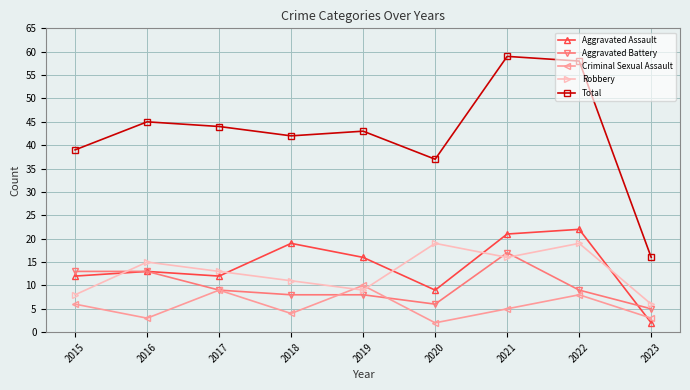

What is the difference between the highest and lowest values at 2015?

33